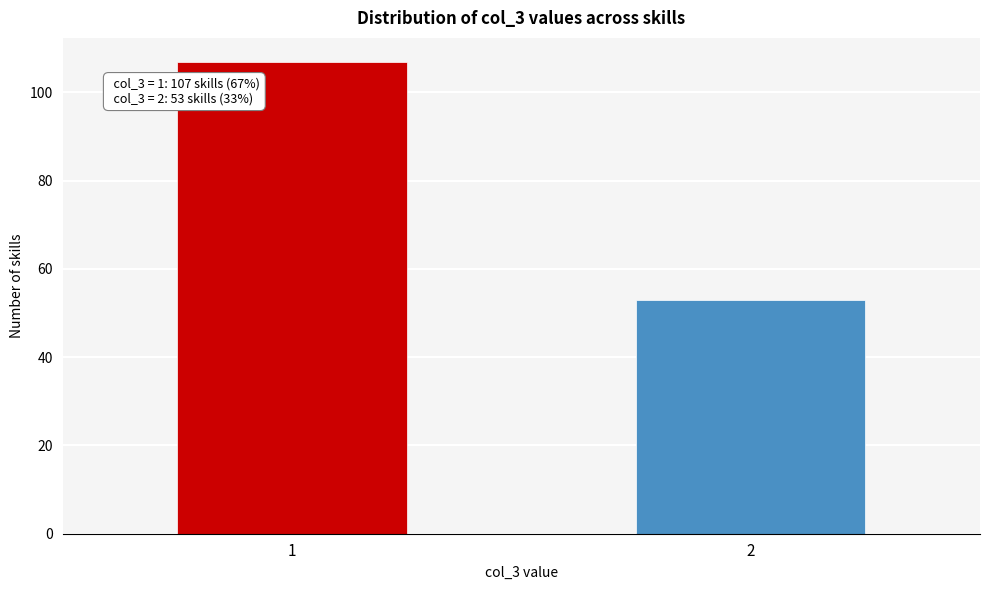

Reading right to left, transcribe all the data shown in this chart.

2=53	1=107